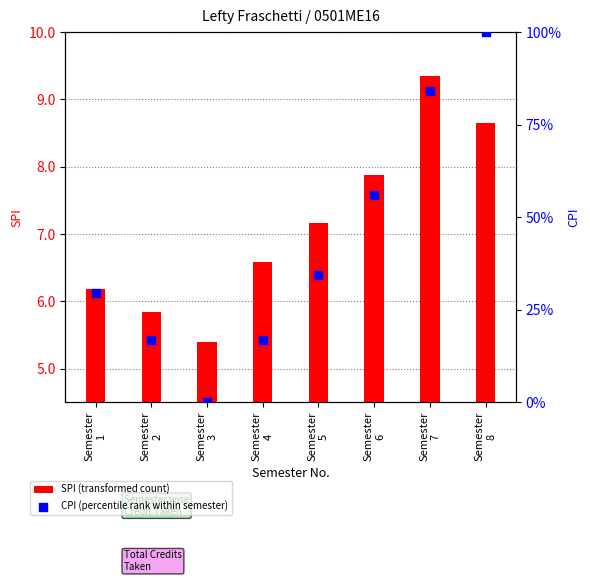

Which series has the largest total across all categories?

CPI